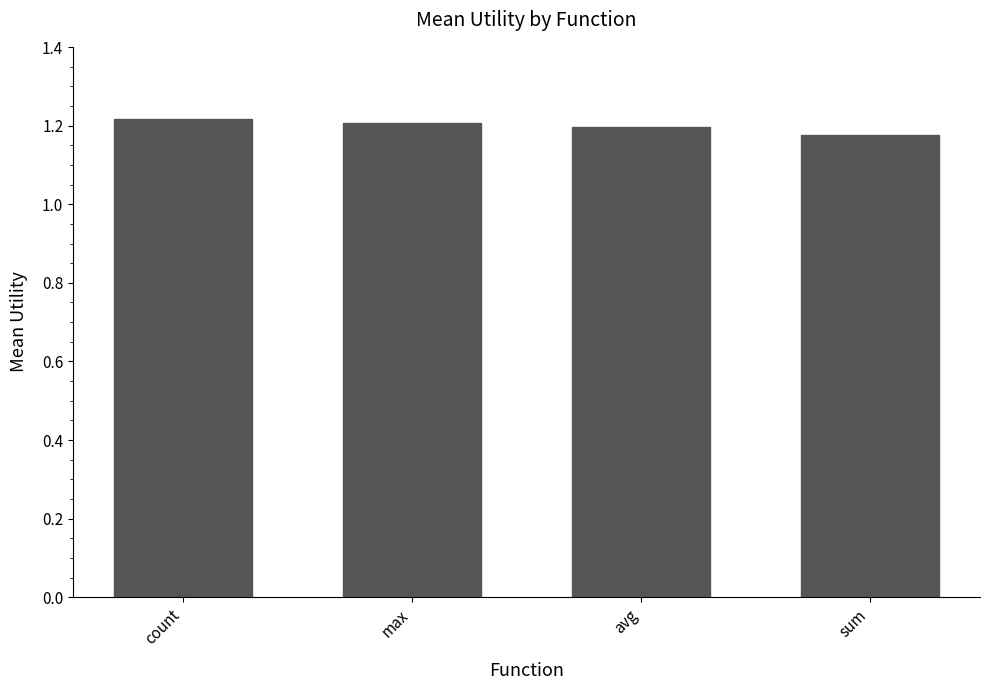

What is the label of the 3rd bar from the right?

max